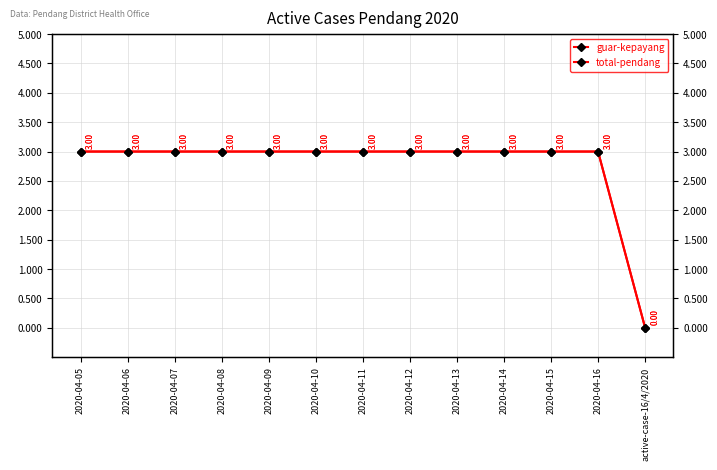

What value does the guar-kepayang series have at 2020-04-05?

3